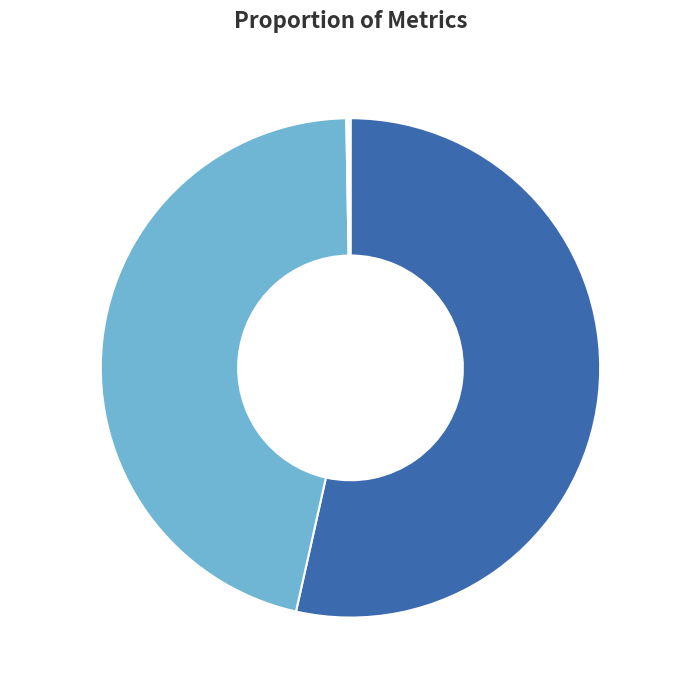

Does MAPE account for over 50% of the chart?

Yes